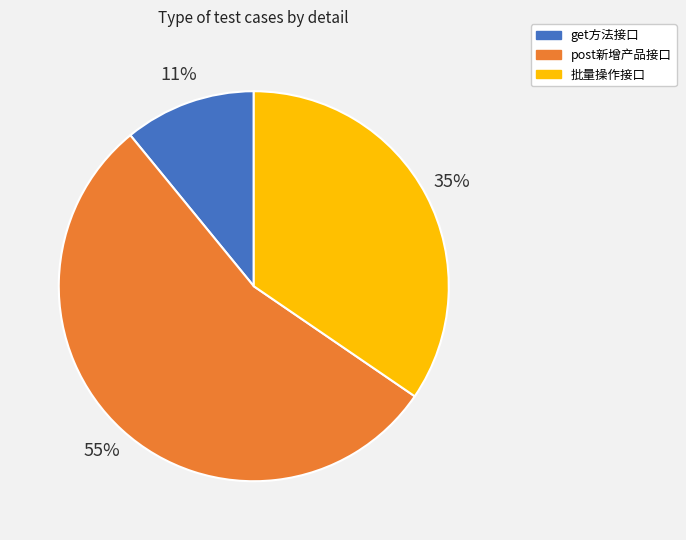

How many slices are in this pie chart?

3